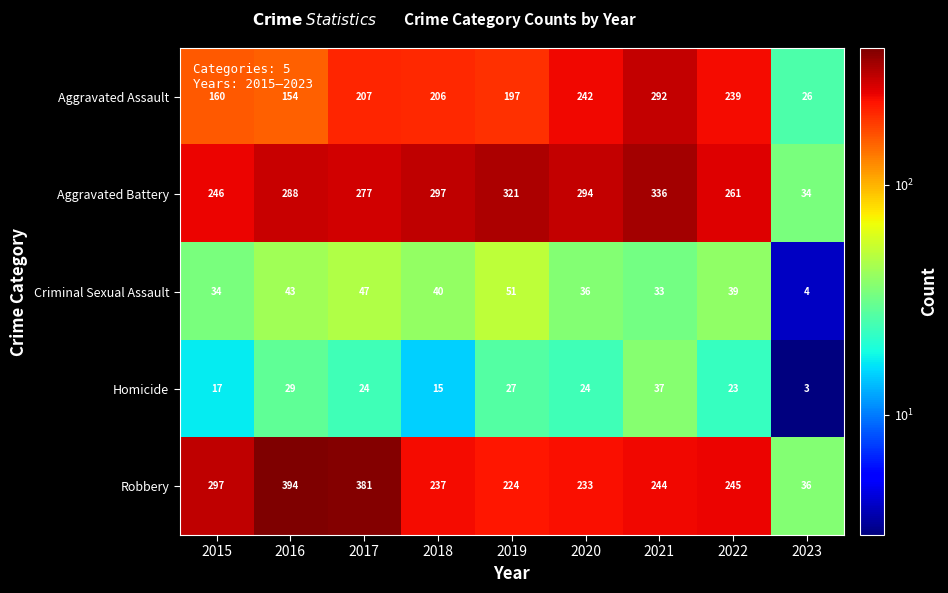

What is the difference between the Aggravated Battery values at 2017 and 2022?

16